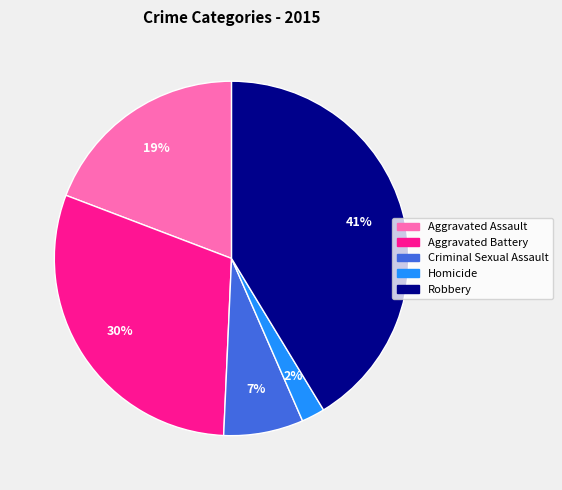

What percentage is the Aggravated Battery slice, to the nearest percent?

30%